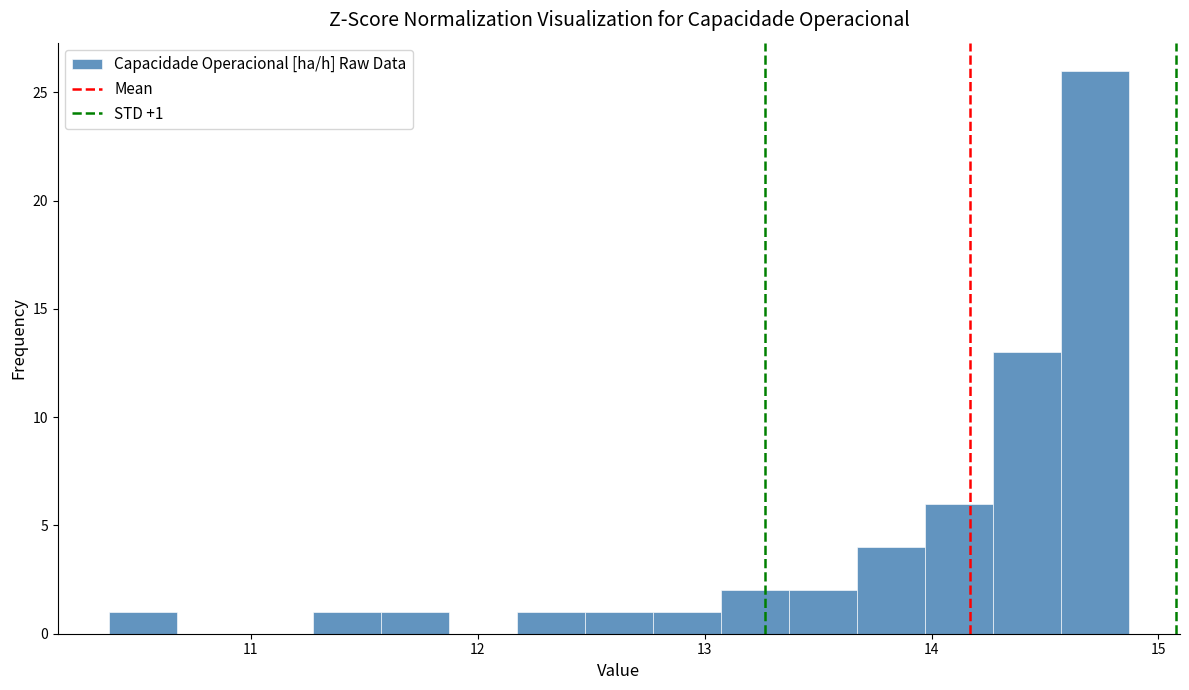

Around what value on the x-axis is the tallest bar? Give the approximate position of its centre, as read against the axis.

14.7